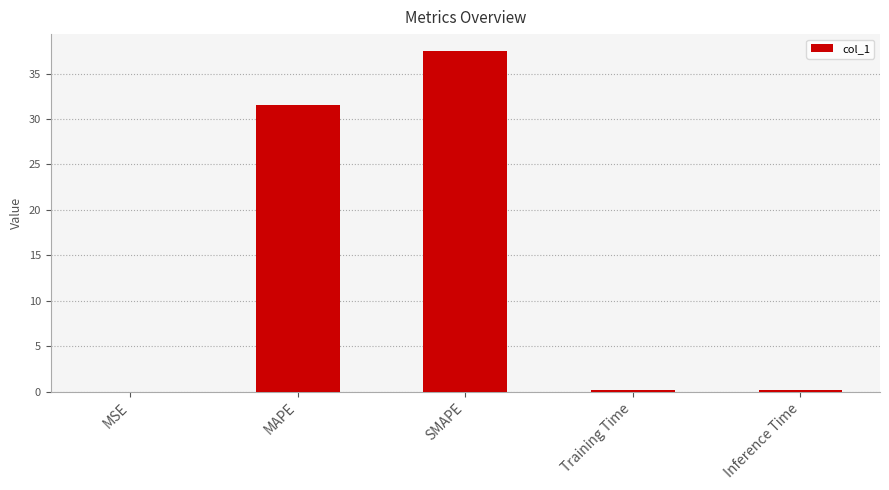

What is the approximate value at Training Time?

0.2